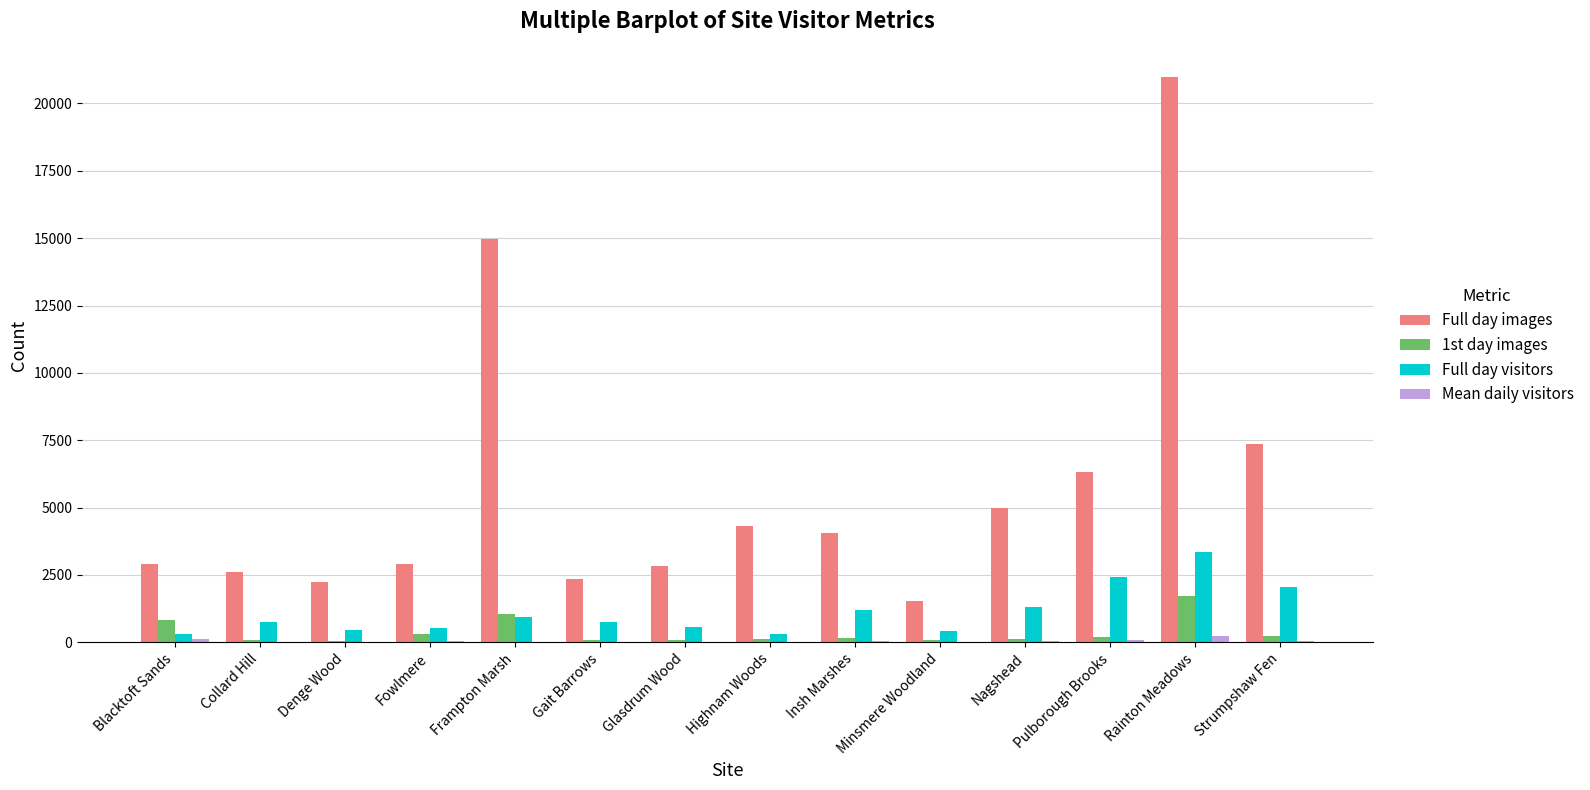

Which series has the widest spread of values?

Full day images